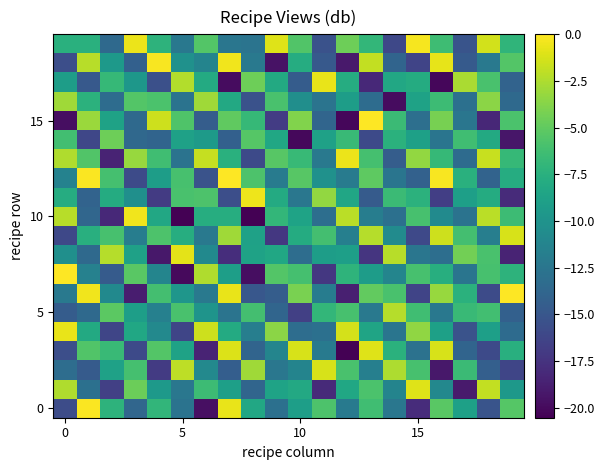

Which category has the lowest value across all series?

8